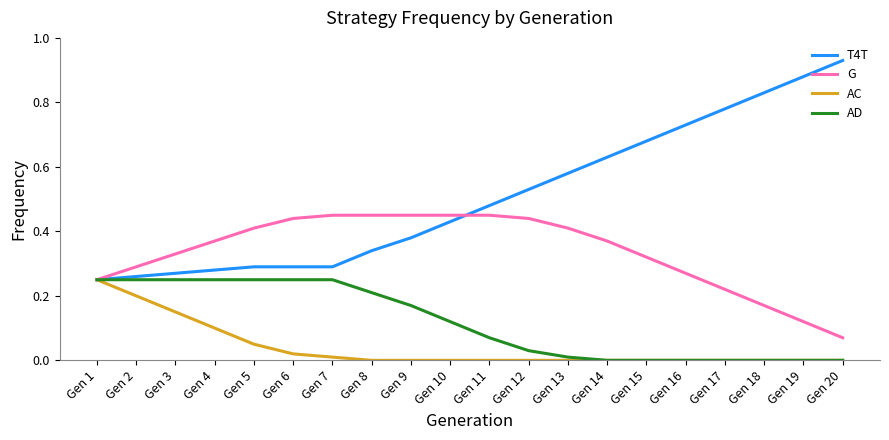

The AC series shows 0.1 at Gen 16. True or false?

False